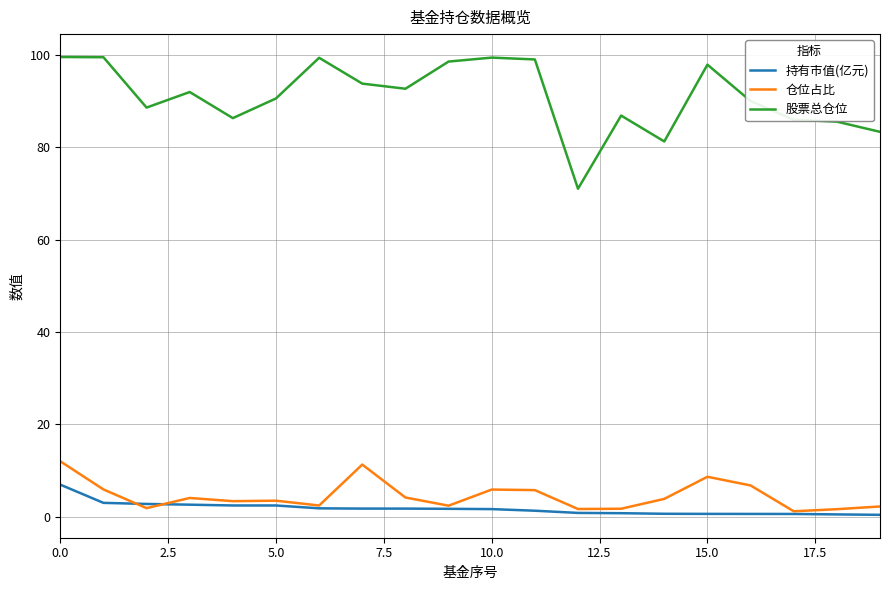

True or false: 股票总仓位 has more than 0 interior local peaks.

True